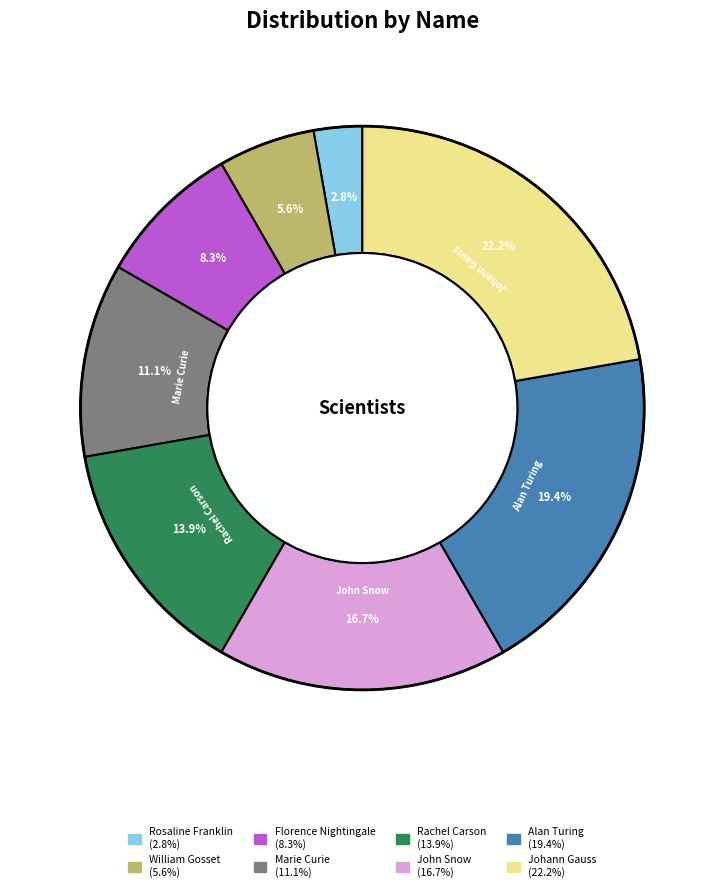

Rank the categories by value from lowest to highest.

Rosaline Franklin, William Gosset, Florence Nightingale, Marie Curie, Rachel Carson, John Snow, Alan Turing, Johann Gauss